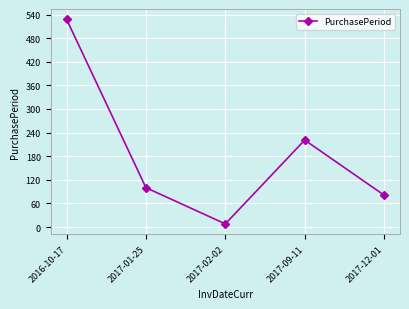

How many data points are less than 100?

2